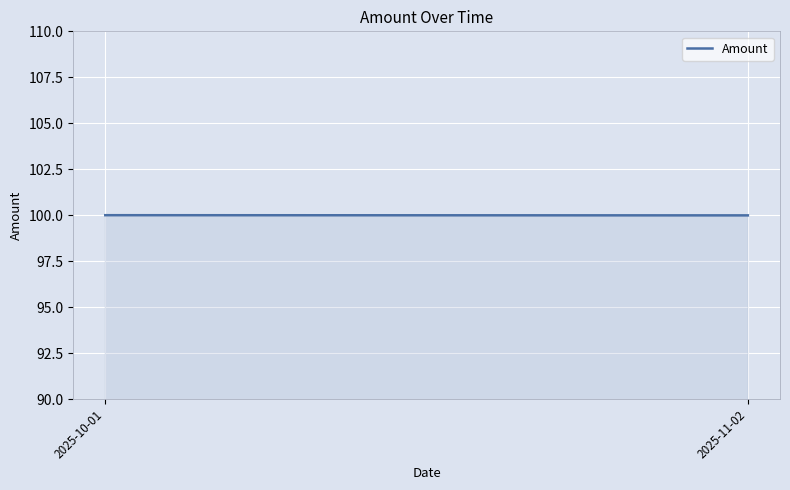

The value at 2025-11-02 is 100.0. True or false?

True